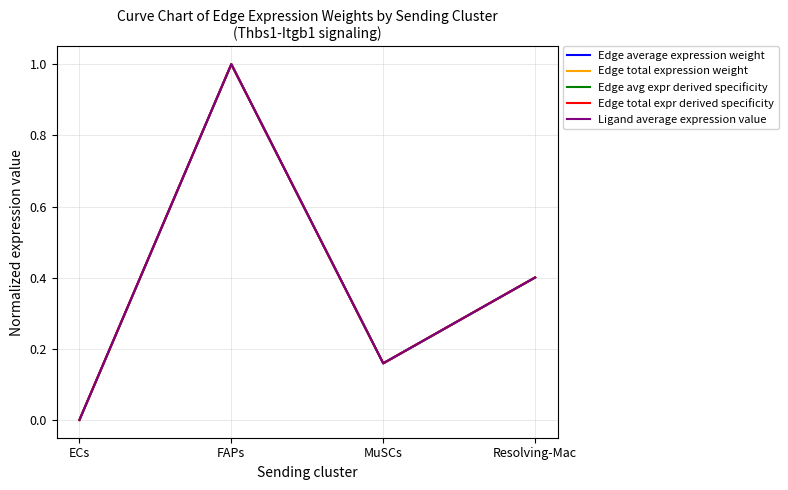

What is the sum of the Edge total expr derived specificity values at MuSCs and FAPs?

1.2